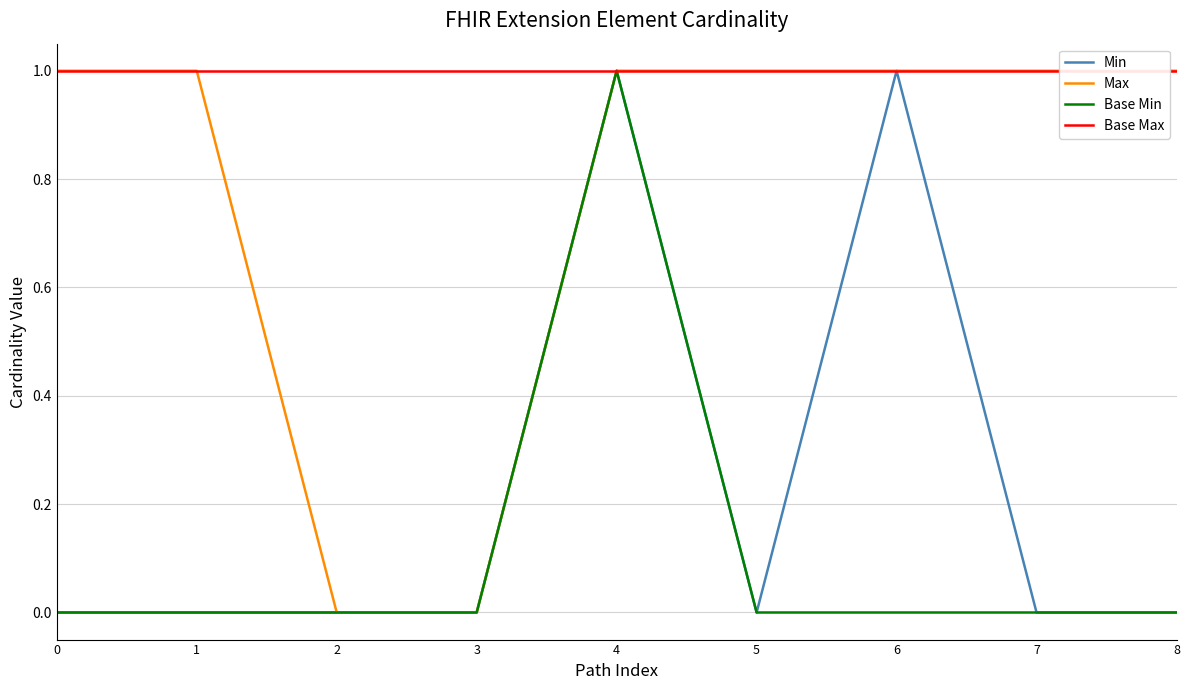

How many series are shown in this chart?

4